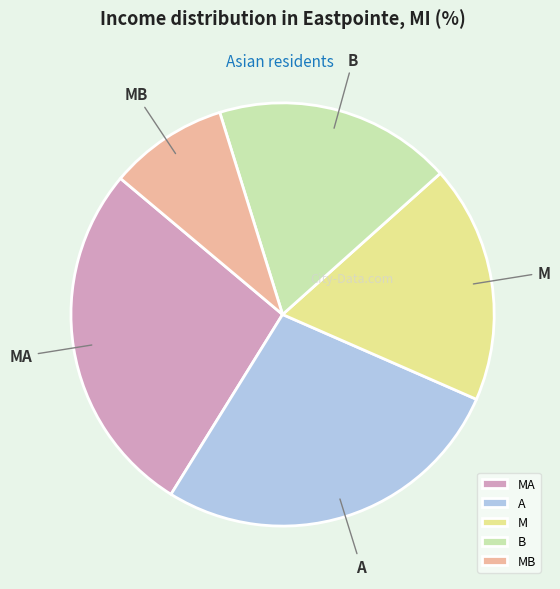

Does B account for over 50% of the chart?

No